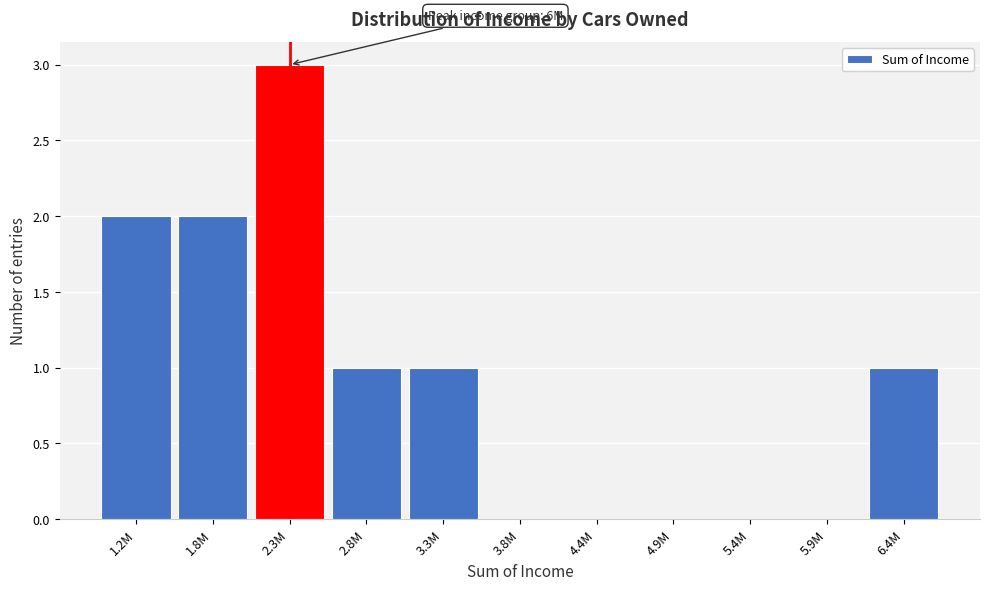

Reading left to right, list all the values displayed in this chart.

1.2M=2	1.8M=2	2.3M=3	2.8M=1	3.3M=1	3.8M=0	4.4M=0	4.9M=0	5.4M=0	5.9M=0	6.4M=1